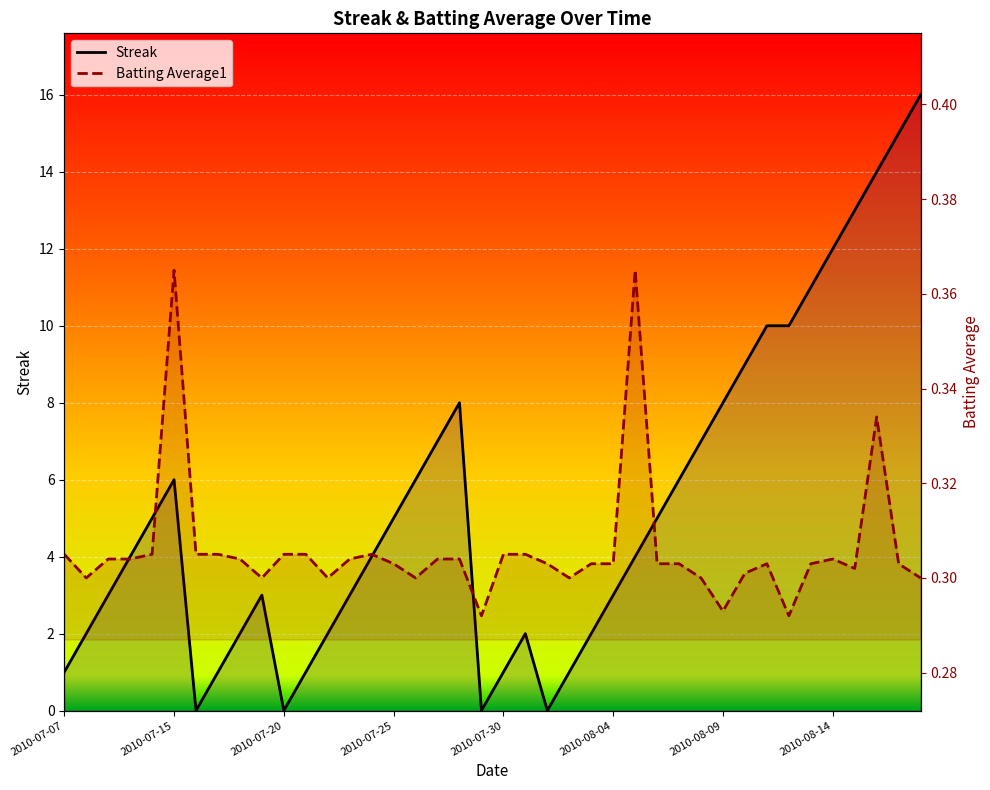

Does the chart display data point markers on the line(s)?

No